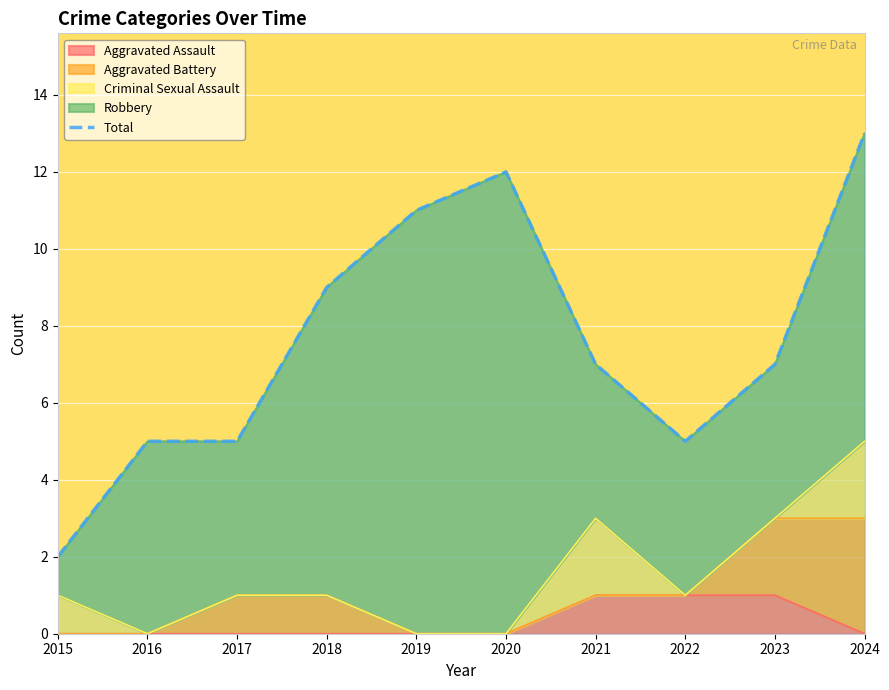

Reading right to left, list all the values displayed in this chart.

13	7	5	7	12	11	9	5	5	2